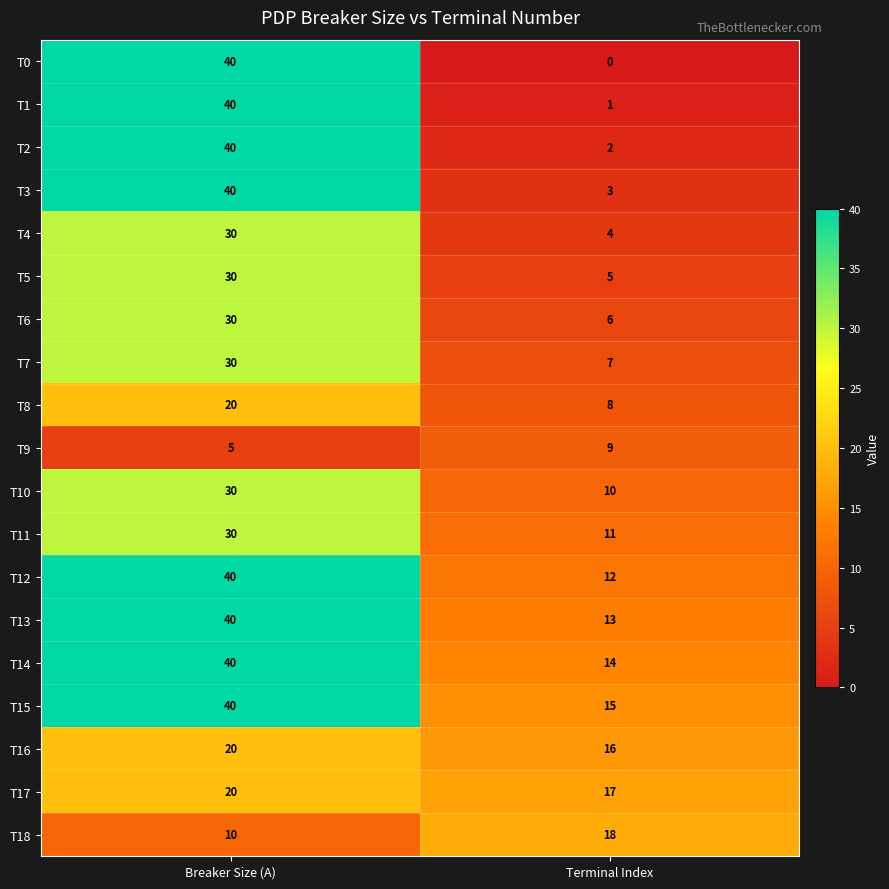

How many data points does each series have?

2